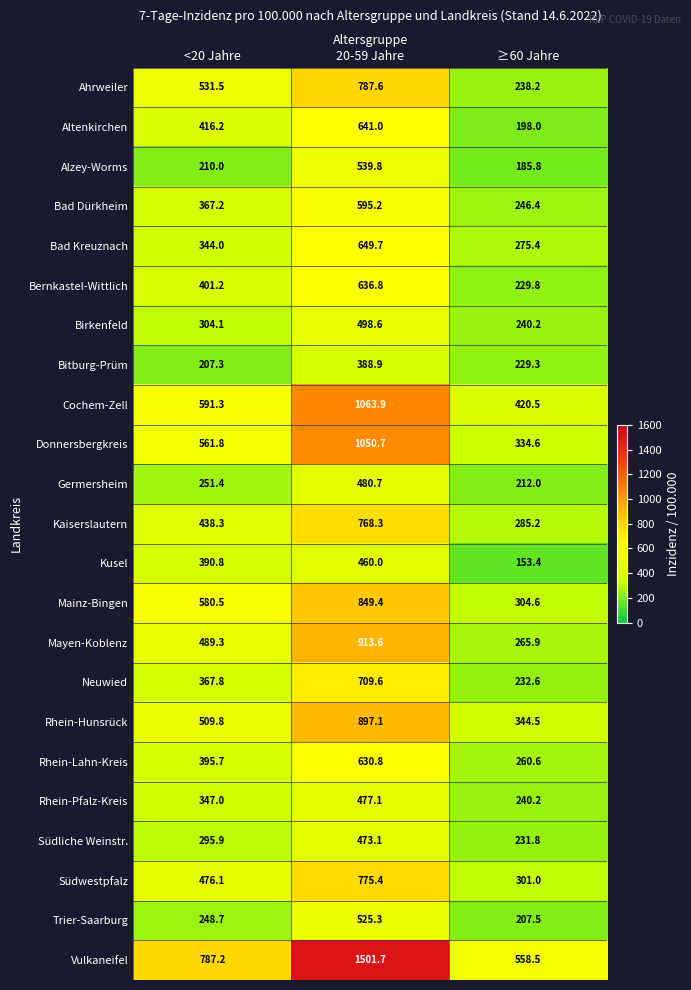

Between 20-59 Jahre and ≥60 Jahre, which series saw the biggest shift?

Vulkaneifel